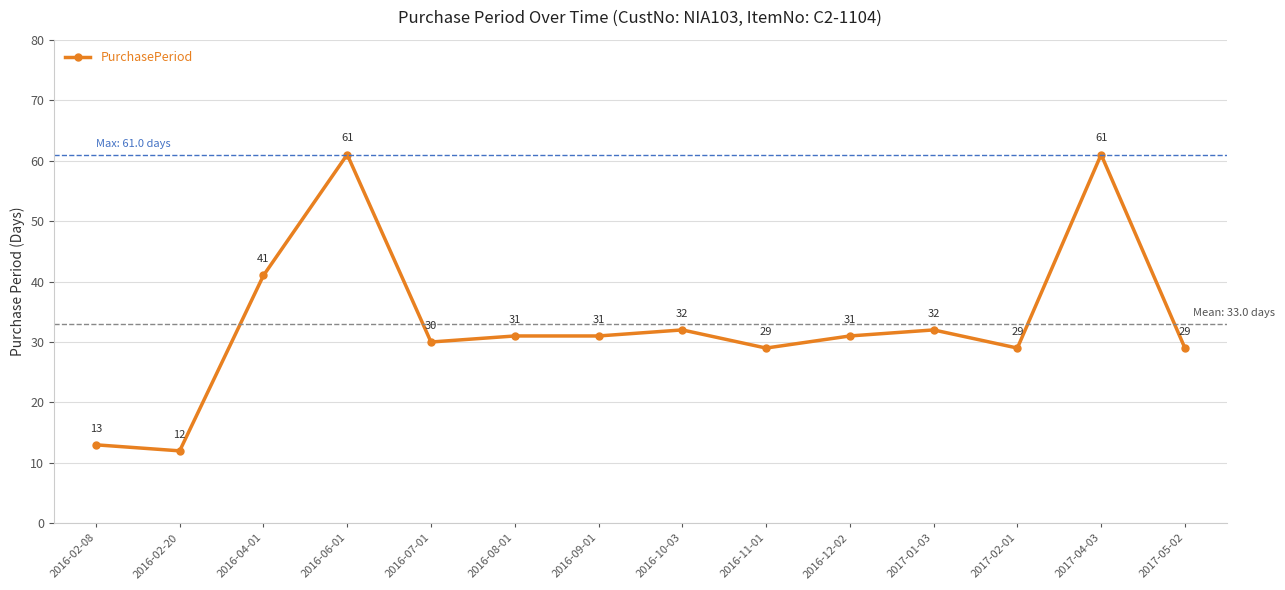

Reading left to right, list all the values displayed in this chart.

13	12	41	61	30	31	31	32	29	31	32	29	61	29